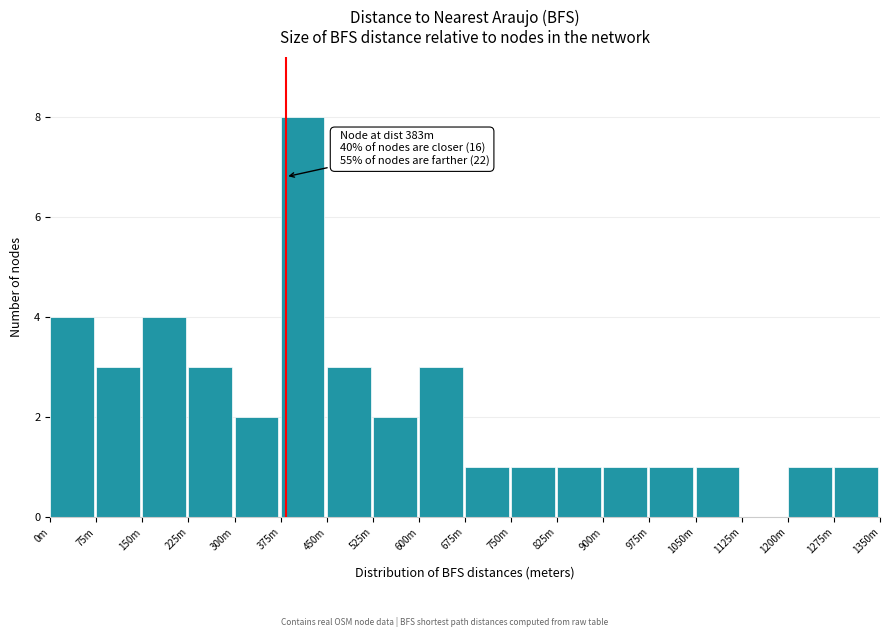

Reading left to right, transcribe all the data shown in this chart.

0m=4	75m=3	150m=4	225m=3	300m=2	375m=8	450m=3	525m=2	600m=3	675m=1	750m=1	825m=1	900m=1	975m=1	1050m=1	1125m=0	1200m=1	1275m=1